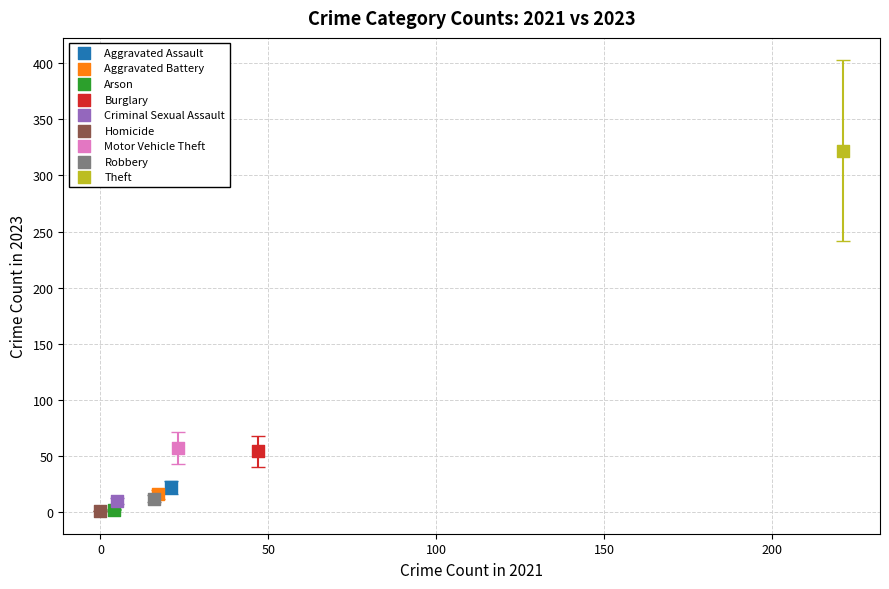

What are all the series names shown in the legend?

Aggravated Assault, Aggravated Battery, Arson, Burglary, Criminal Sexual Assault, Homicide, Motor Vehicle Theft, Robbery, Theft